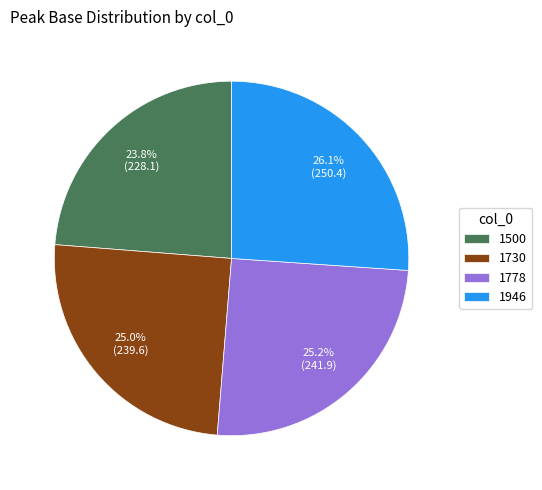

What percentage is the 1730 slice, to the nearest percent?

25%